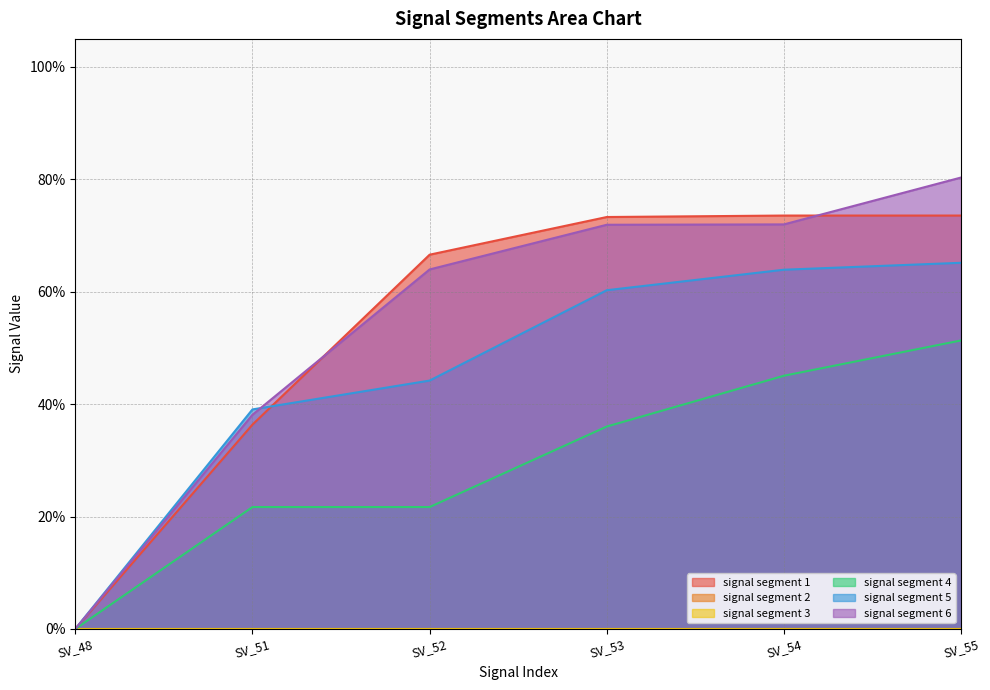

Reading left to right, transcribe all the data shown in this chart.

signal segment 1: SV_48=0.0	SV_51=0.4	SV_52=0.7	SV_53=0.7	SV_54=0.7	SV_55=0.7
signal segment 4: SV_48=0.0	SV_51=0.2	SV_52=0.2	SV_53=0.4	SV_54=0.5	SV_55=0.5
signal segment 5: SV_48=0.0	SV_51=0.4	SV_52=0.4	SV_53=0.6	SV_54=0.6	SV_55=0.7
signal segment 6: SV_48=0.0	SV_51=0.4	SV_52=0.6	SV_53=0.7	SV_54=0.7	SV_55=0.8